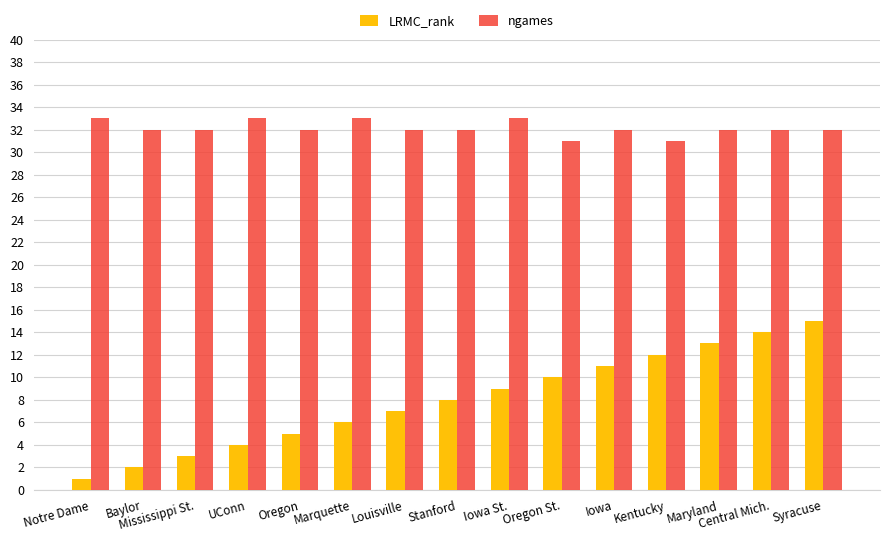

Count the number of categories in the chart.

15